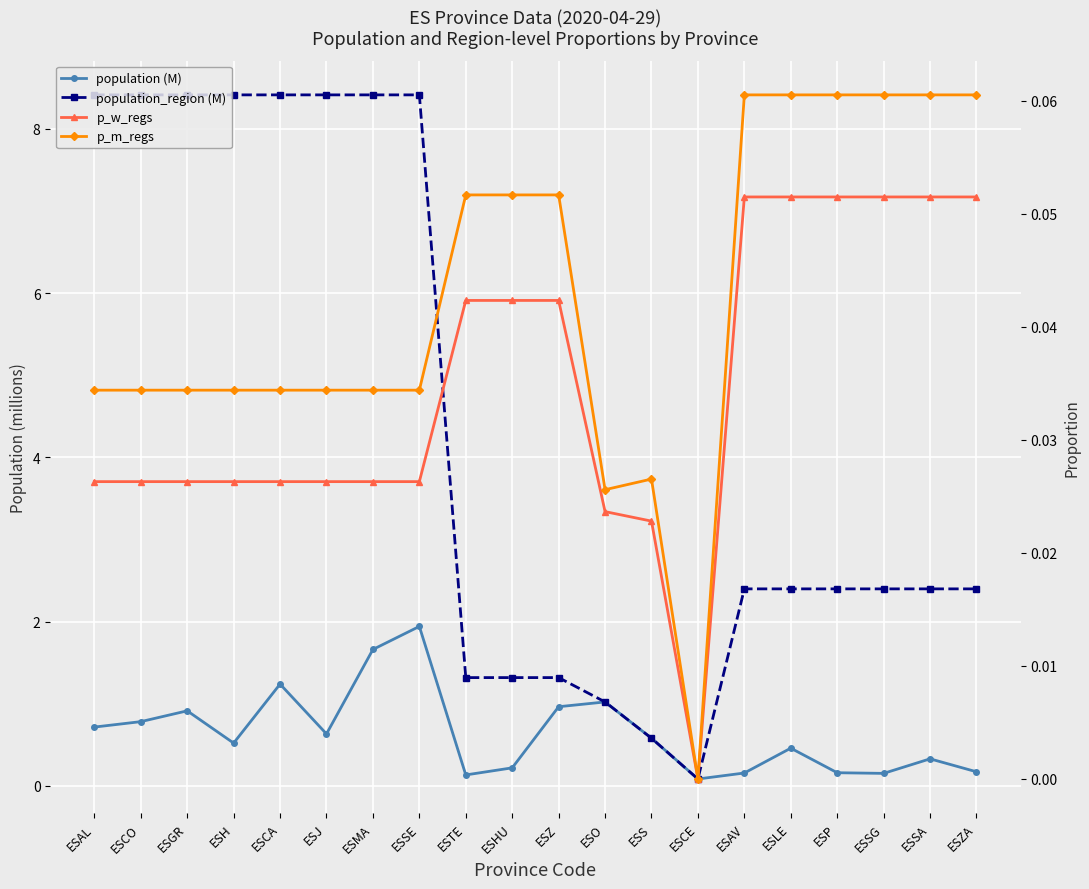

What is the label of the 13th point from the right?

ESSE